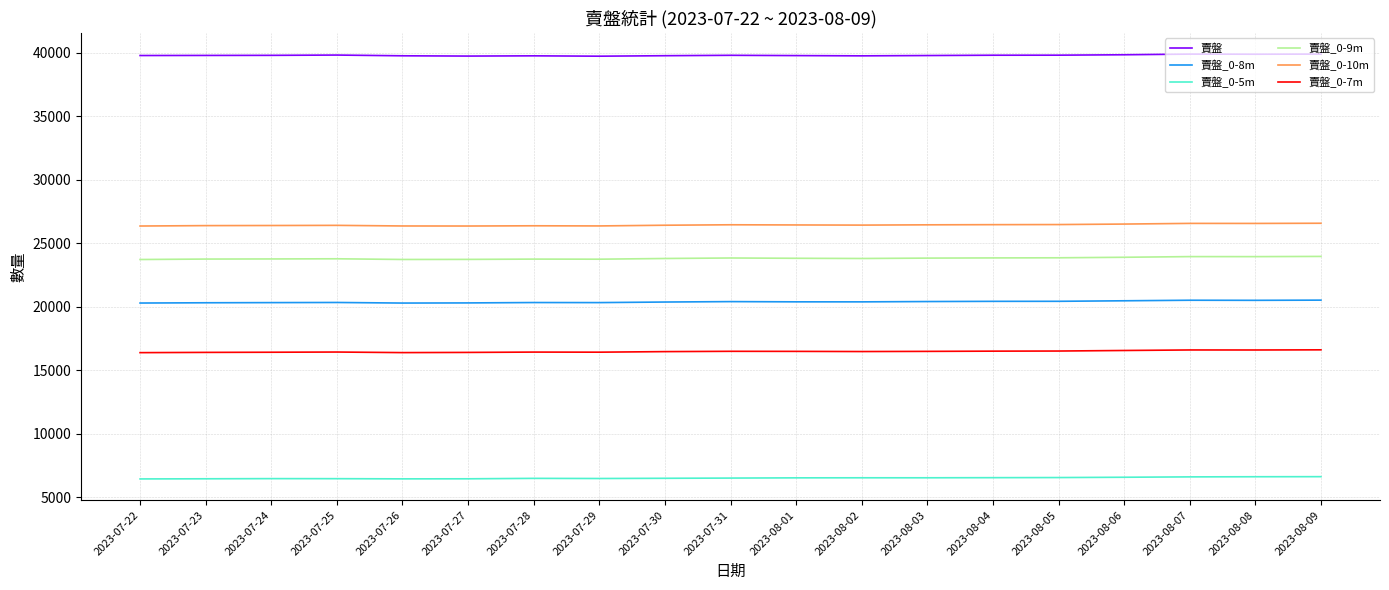

The 賣盤_0-7m series shows 16591 at 2023-08-08. True or false?

True